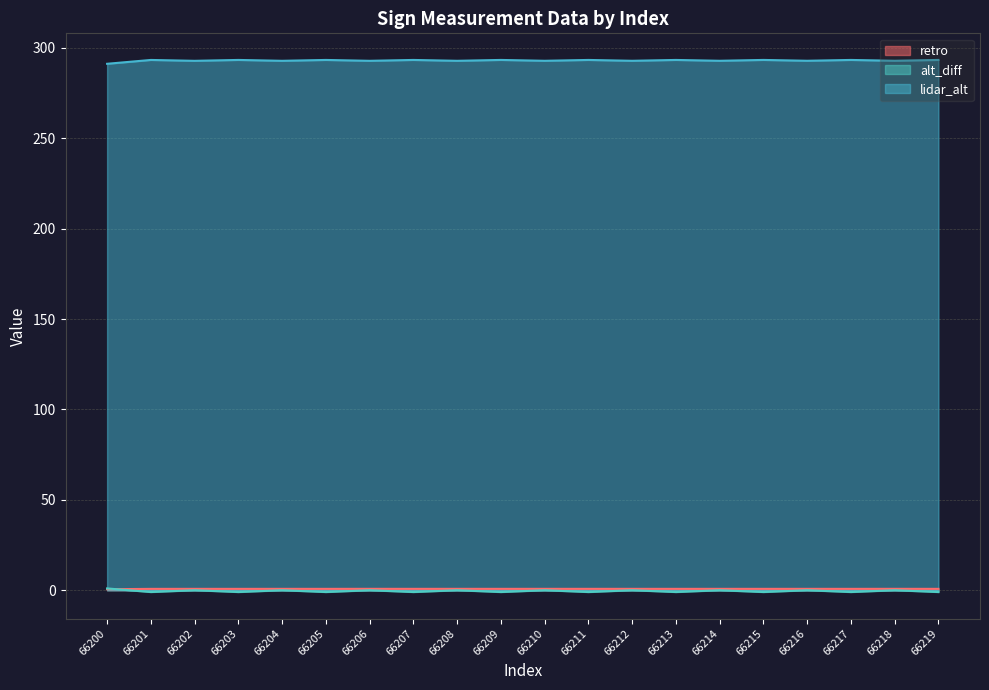

True or false: lidar_alt and alt_diff cross at least once.

False